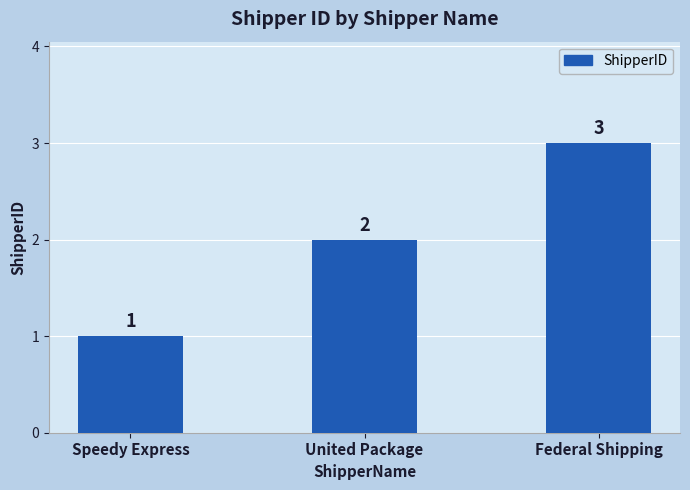

What is the label of the 3rd bar from the left?

Federal Shipping